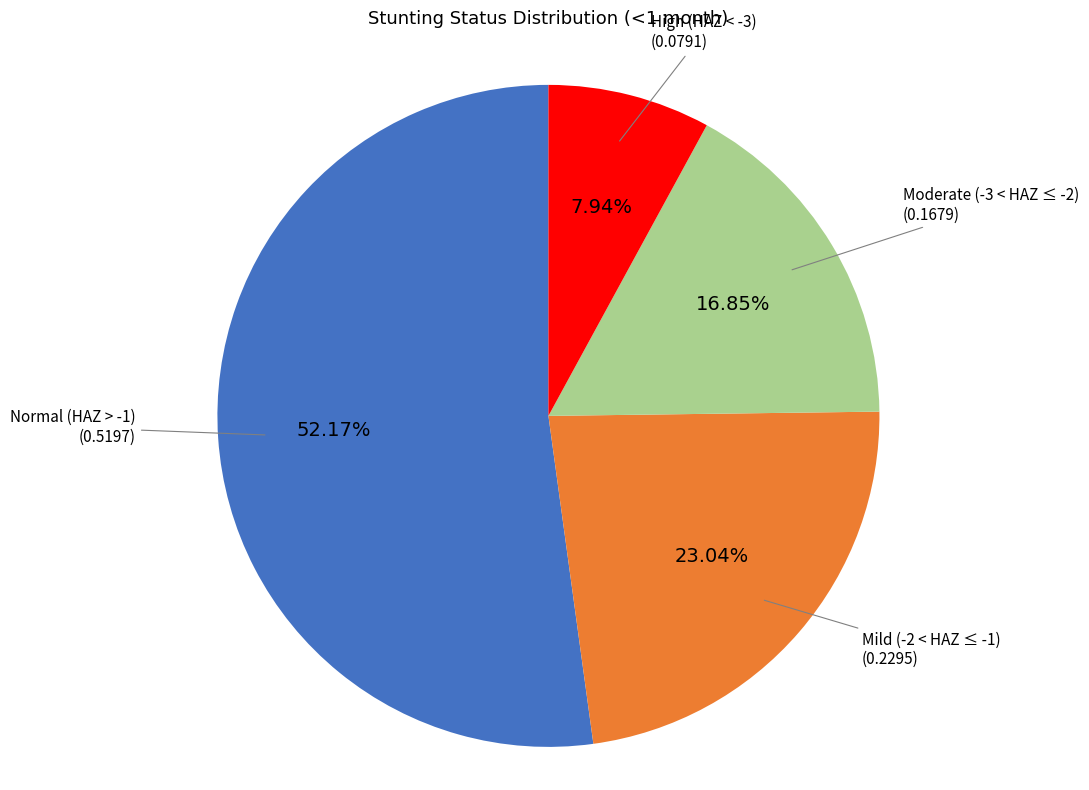

Is there any slice that represents more than half of the pie?

Yes